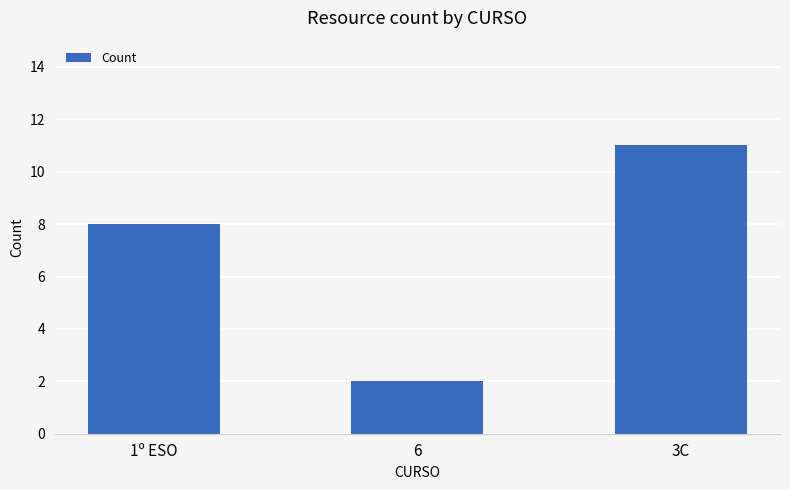

What is the minimum value shown in the chart?

2